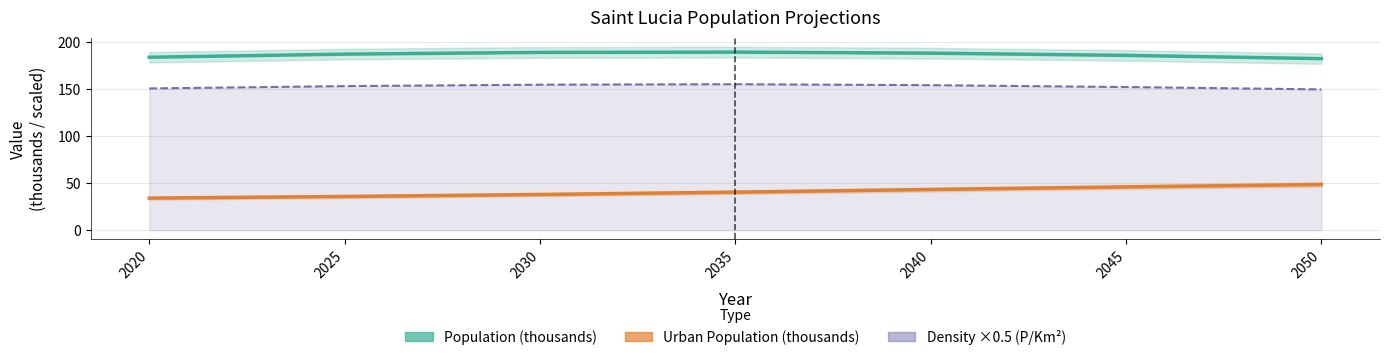

The Population (thousands) series shows 183.6 at 2020. True or false?

True